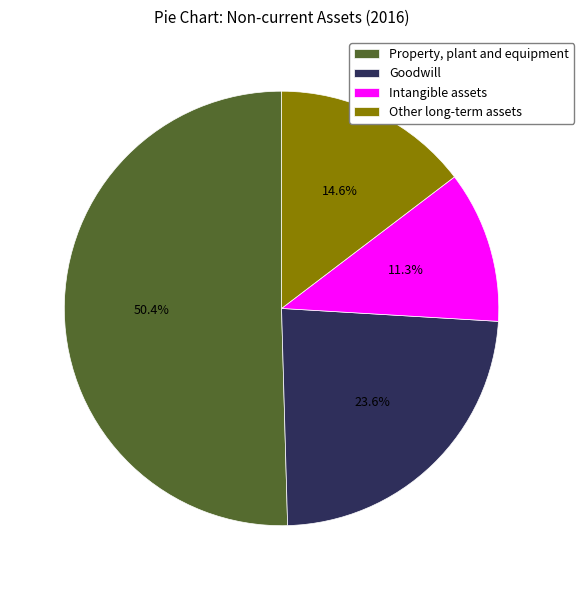

Do Intangible assets and Property, plant and equipment together represent more than half of the pie?

Yes